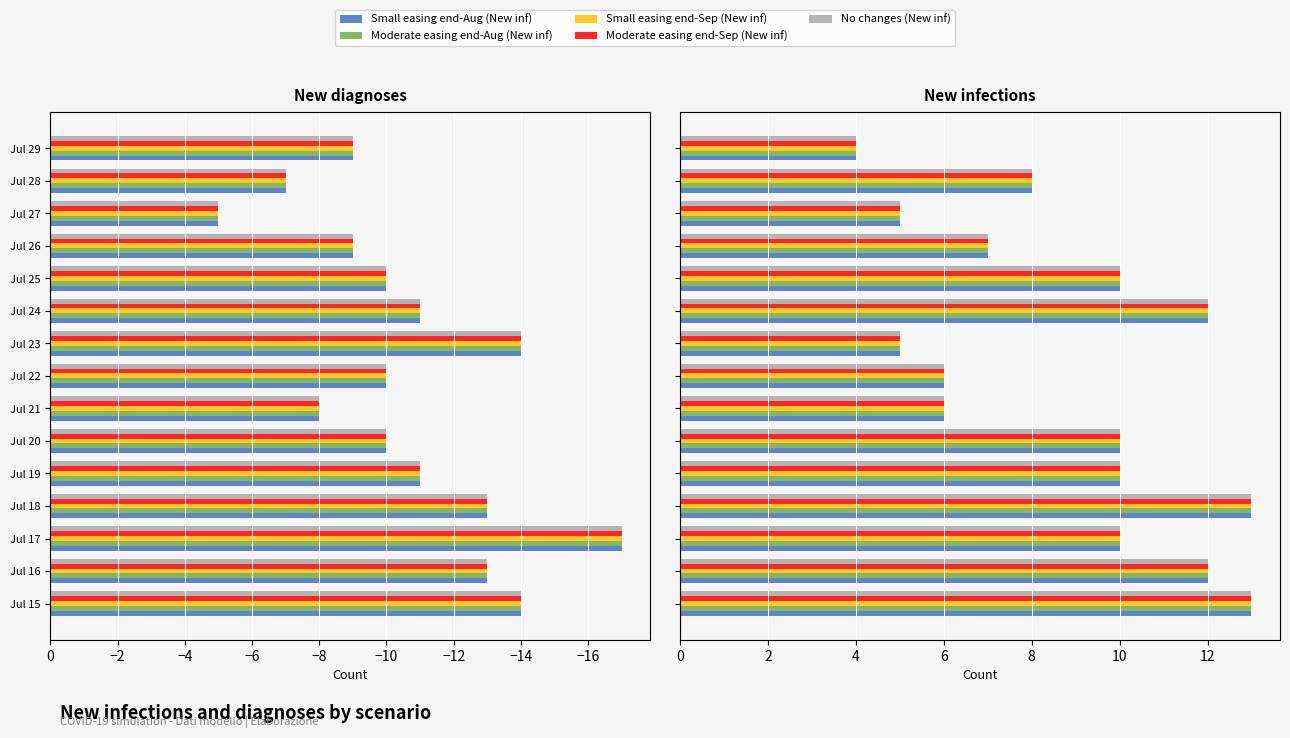

What is the difference between the maximum and minimum values in the No changes (New inf) series?

9